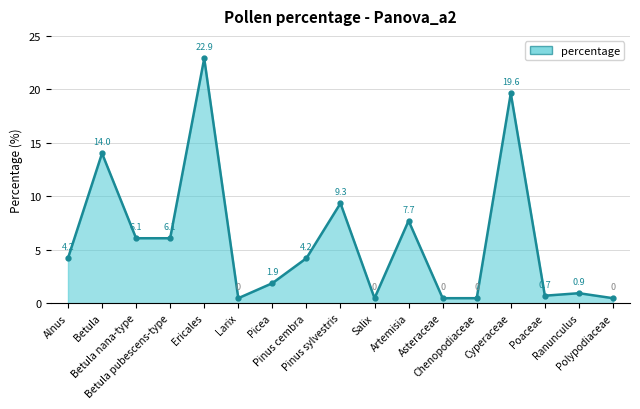

What is the greatest value displayed?

22.9